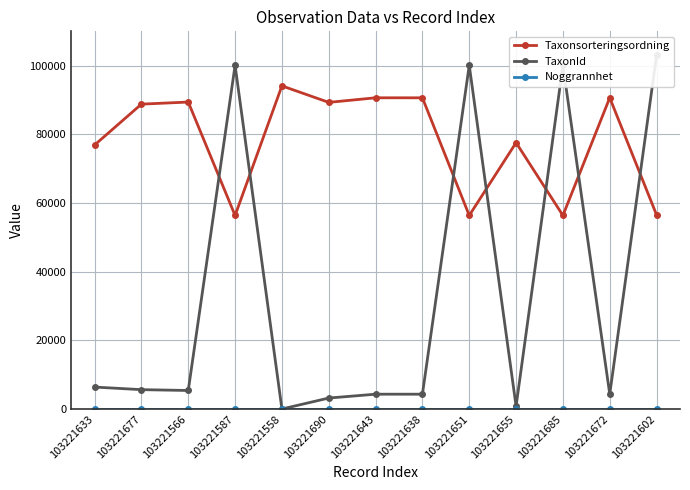

Reading left to right, what are all the values shown in this chart?

Taxonsorteringsordning: 76909	88806	89412	56395	94121	89317	90653	90647	56395	77588	56395	90665	56542
TaxonId: 6437	5685	5442	100109	53	3242	4364	4362	100109	864	100109	4366	103022
Noggrannhet: 10	10	10	10	10	10	10	10	10	10	10	10	10